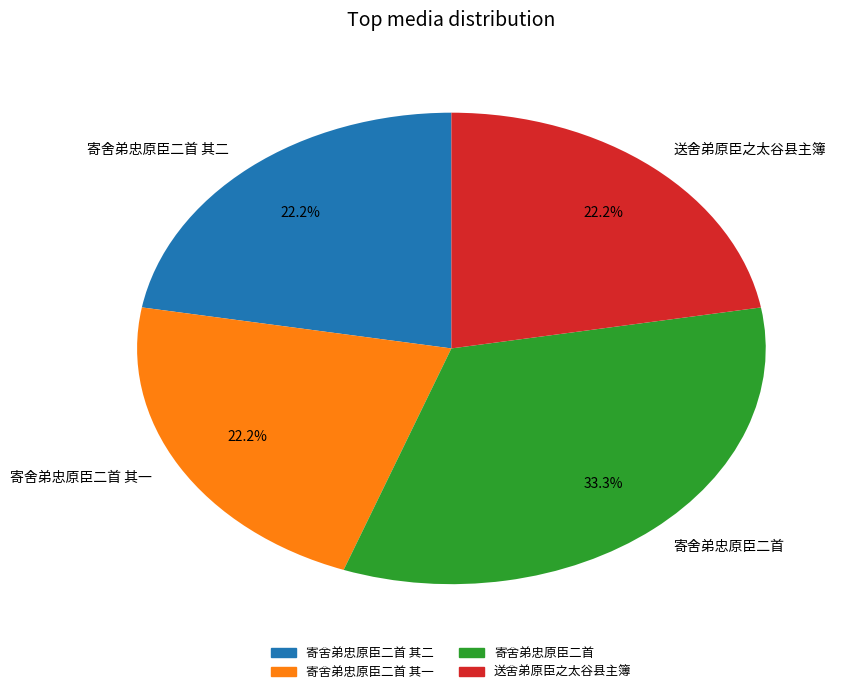

To the nearest percent, what portion does 寄舍弟忠原臣二首 其一 represent?

22%